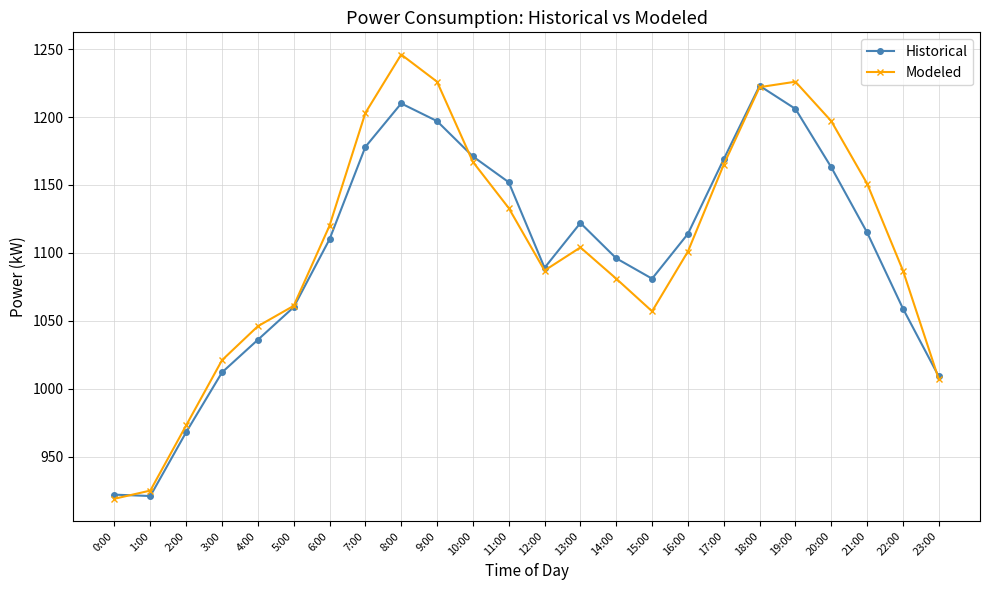

At which category does the chart reach its peak across all series?

8:00